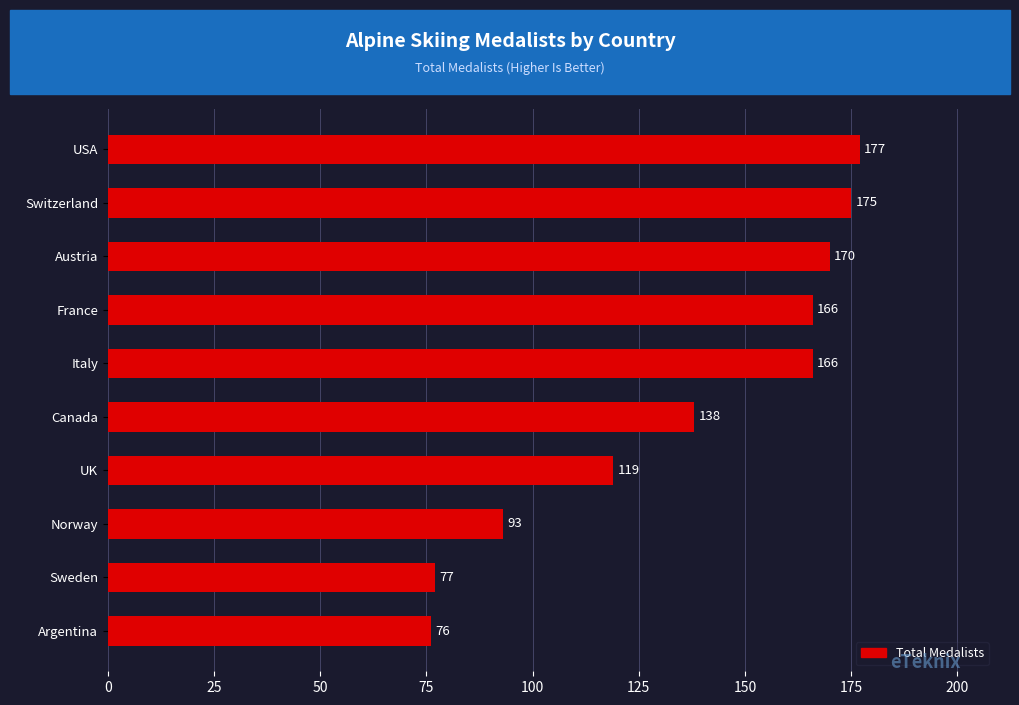

What is the value of the 9th bar from the top?

77